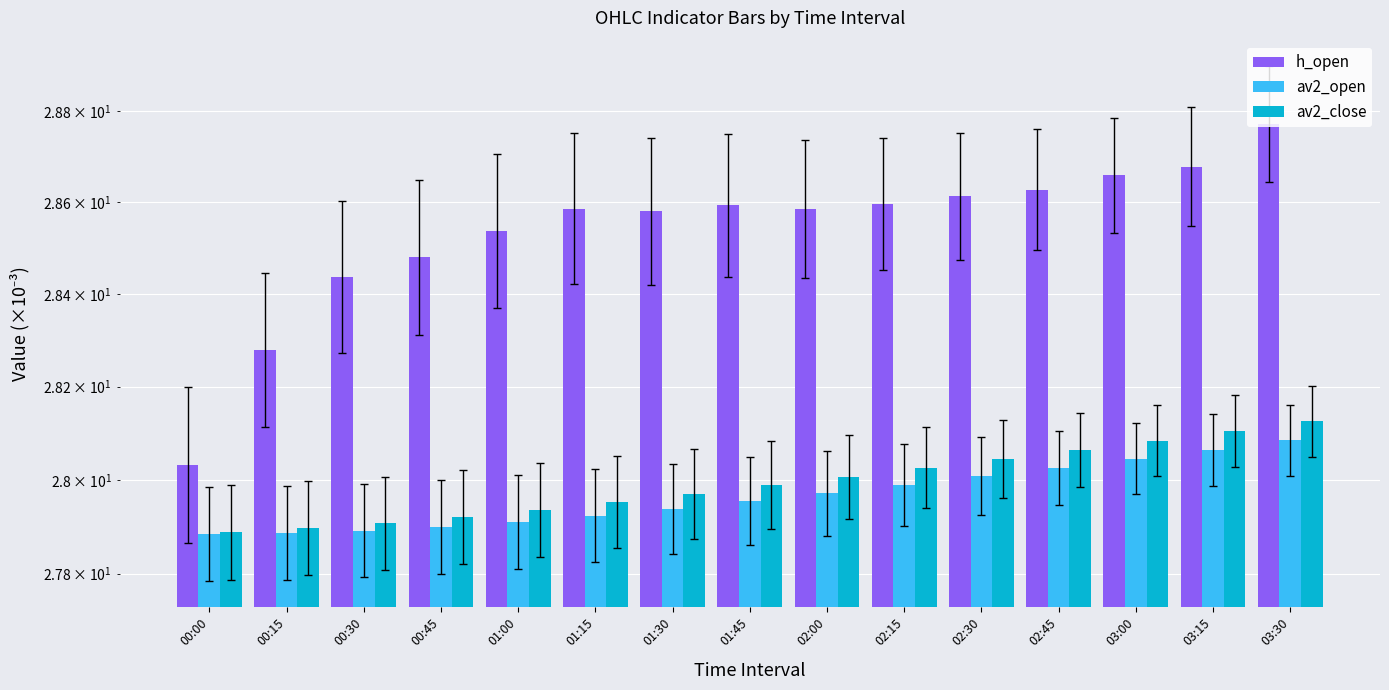

Rank the categories by h_open value from lowest to highest.

00:00, 00:15, 00:30, 00:45, 01:00, 01:30, 02:00, 01:15, 01:45, 02:15, 02:30, 02:45, 03:00, 03:15, 03:30